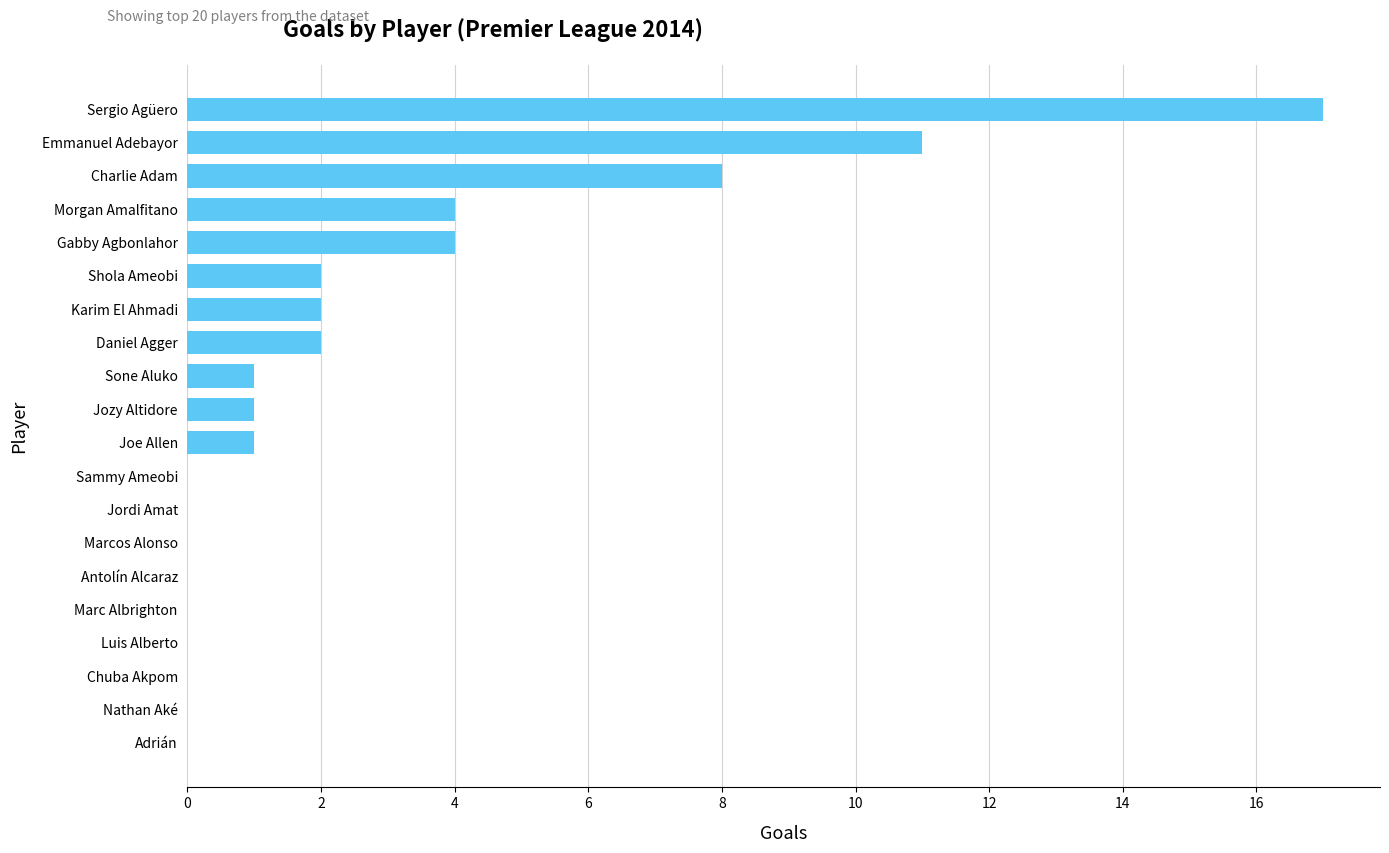

The chart shows a value of 0 at Adrián. True or false?

True